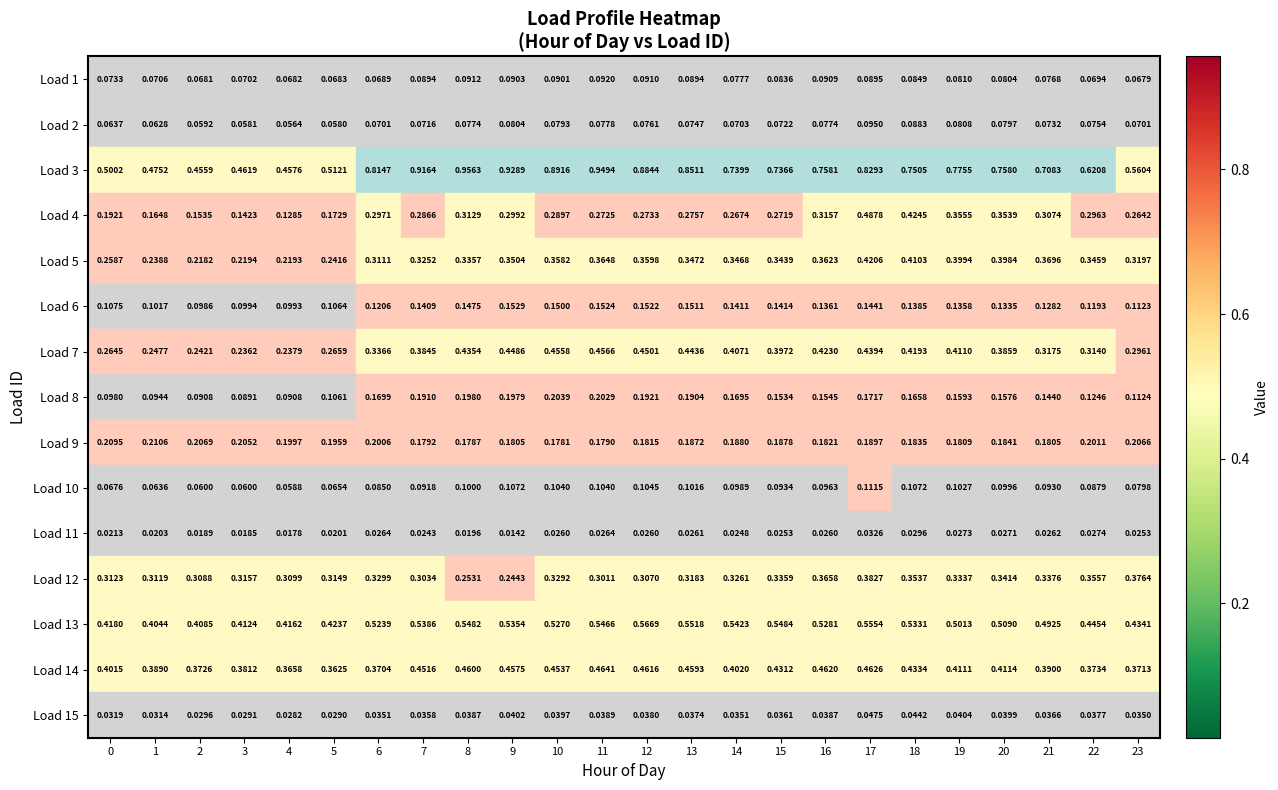

Is the value of Load 12 at 17 greater than the value of Load 3 at 18?

No